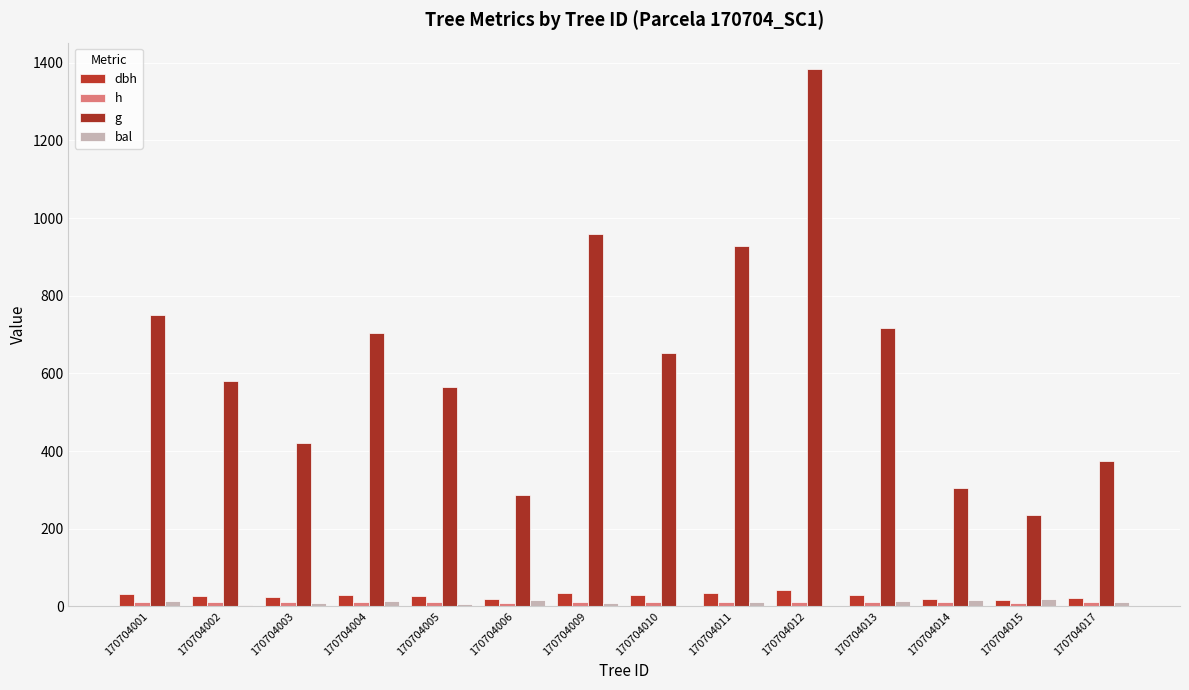

At how many categories does at least one series exceed 938?

2